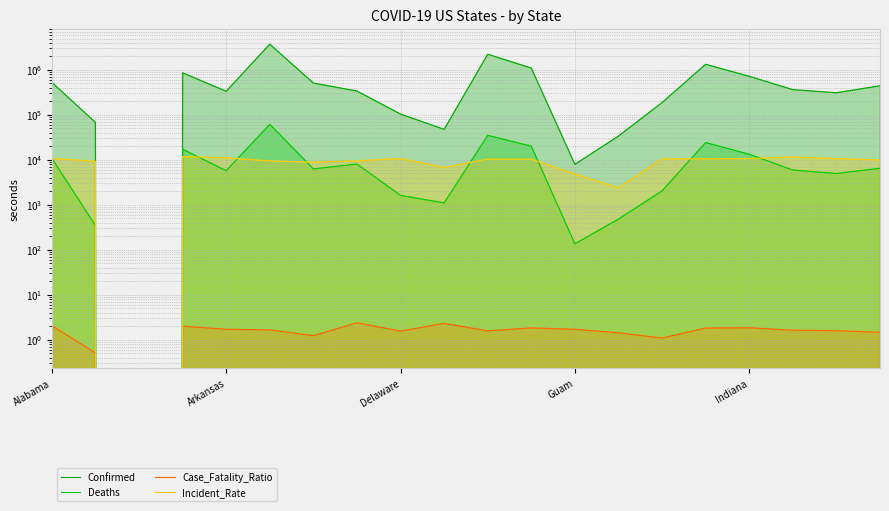

Rank the categories by Confirmed value from highest to lowest.

5, 10, 15, 11, Guam, 16, Alabama, 6, 19, 17, 7, Indiana, 18, 14, 8, Arkansas, 9, 13, 12, Delaware